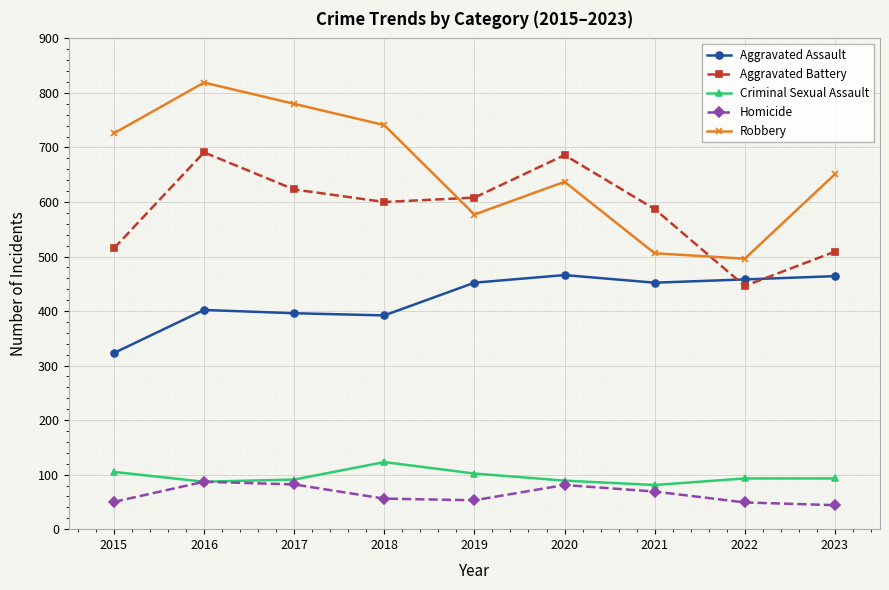

In Robbery, how many points are lower than both neighbors (excluding endpoints)?

2